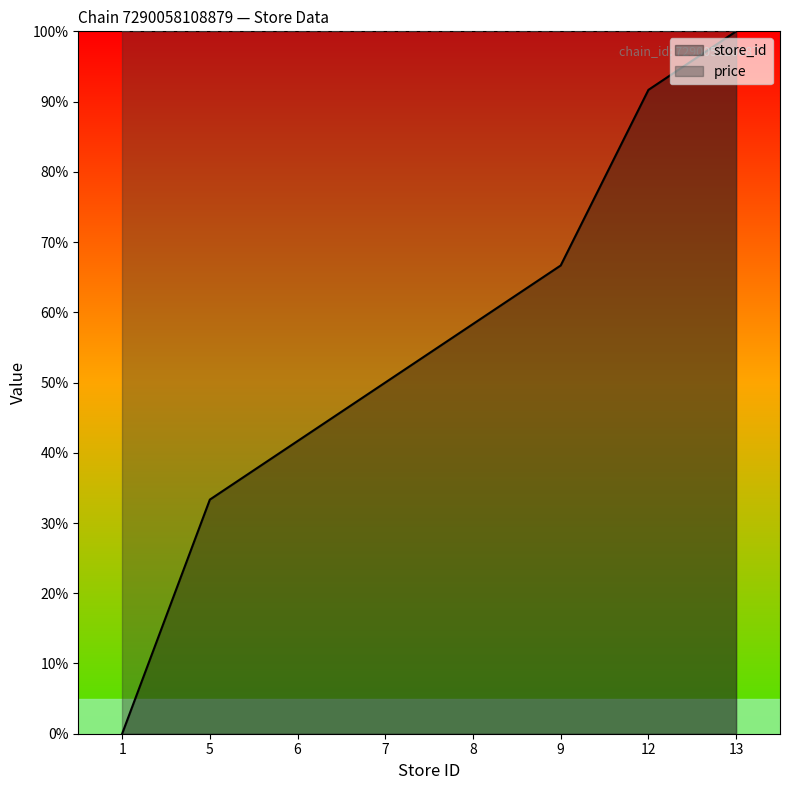

What value does the data have at 7?

50.0